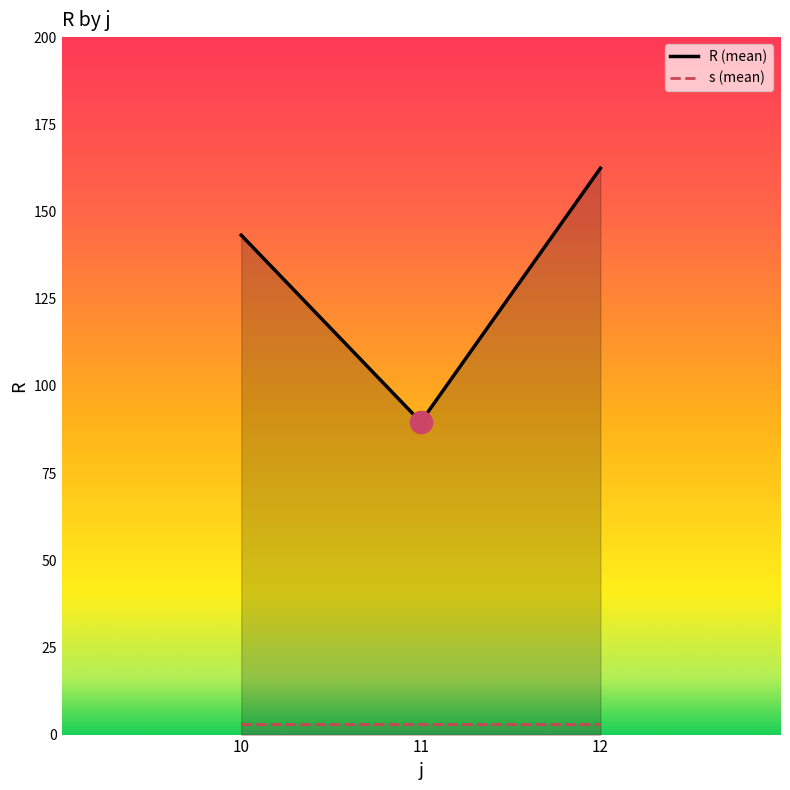

Which series has the largest total across all categories?

R (mean)